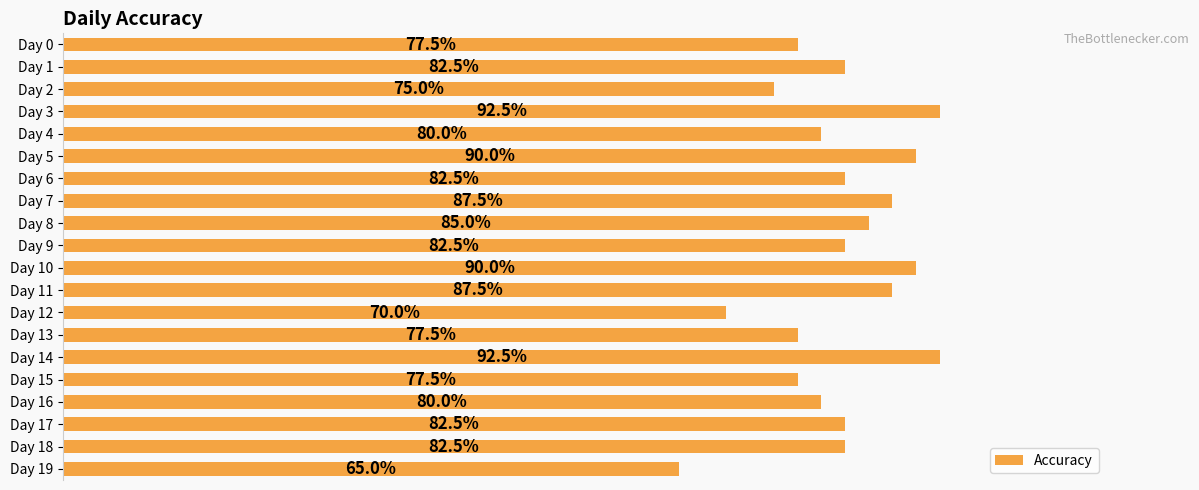

Are the bars horizontal?

Yes